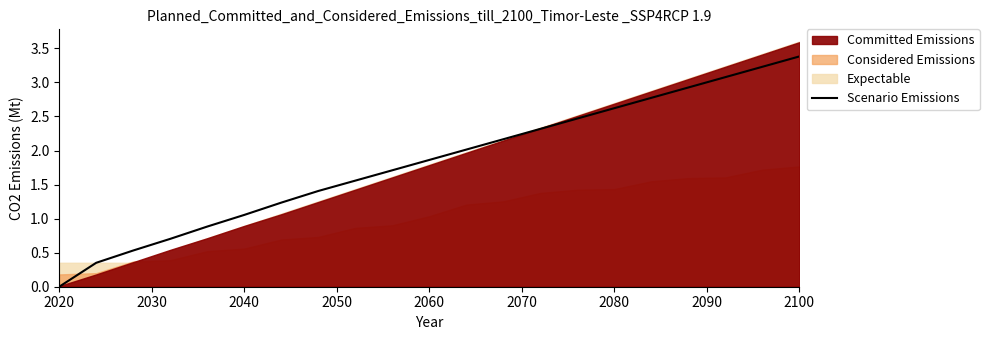

Is it true that Scenario Emissions equals 4.1 at 2080?

False